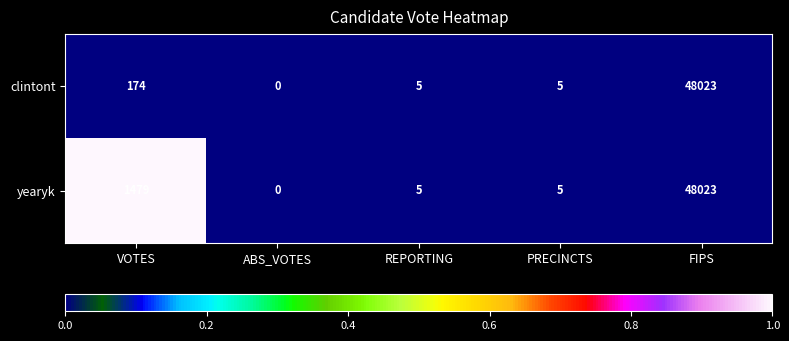

Reading left to right, transcribe all the data shown in this chart.

clintont: 174	0	5	5	48023
yearyk: 1479	0	5	5	48023